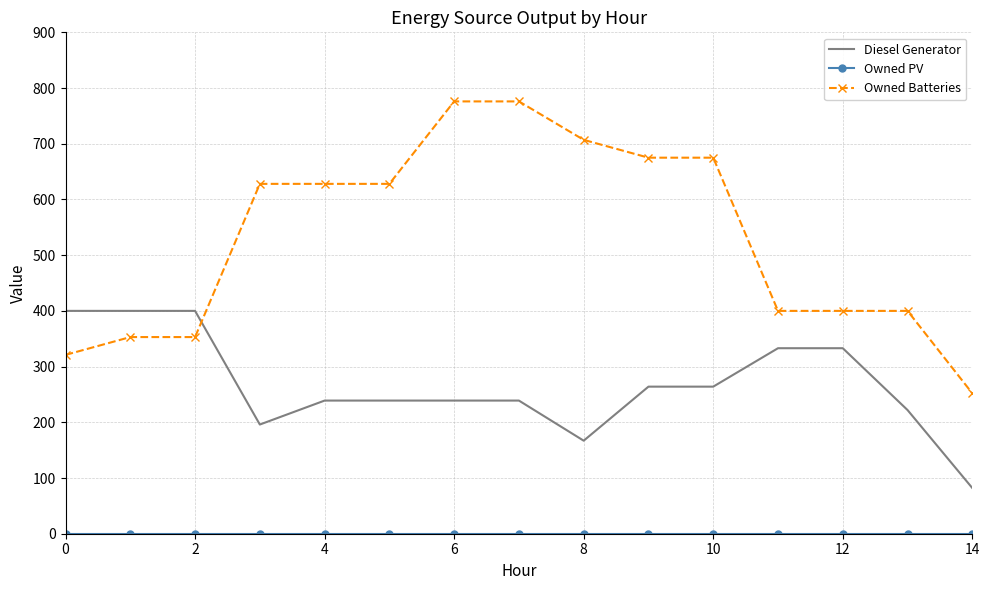

What is the maximum value shown in the chart?

776.0